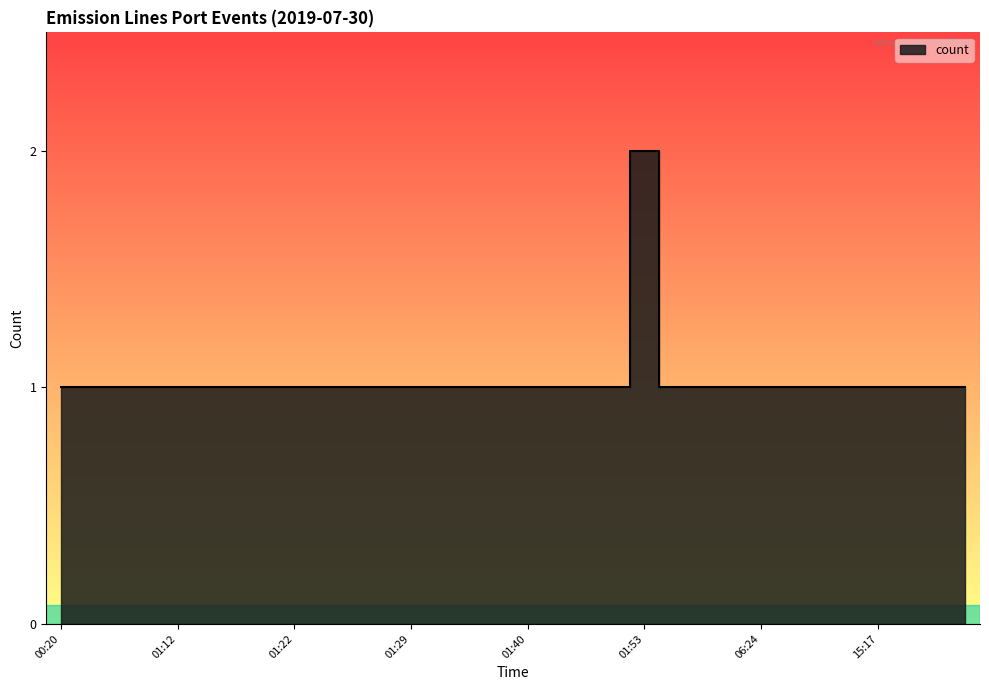

Rank the categories by value from highest to lowest.

01:53, 00:20, 01:01, 01:05, 01:09, 01:12, 01:14, 01:16, 01:17, 01:22, 01:24, 01:26, 01:28, 01:29, 01:31, 01:36, 01:38, 01:40, 01:42, 01:44, 01:47, 01:55, 01:59, 02:22, 06:24, 07:27, 12:07, 14:32, 15:17, 16:55, 18:24, 22:27